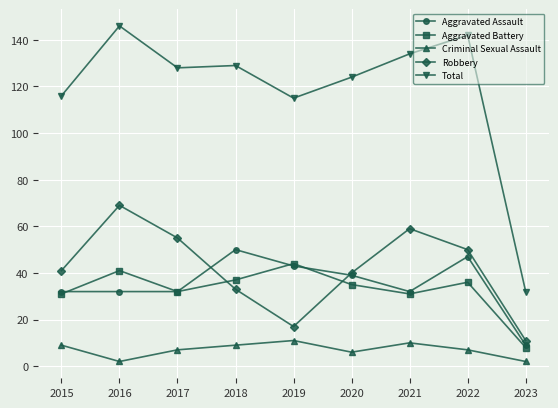

True or false: Robbery and Criminal Sexual Assault intersect in this chart.

False